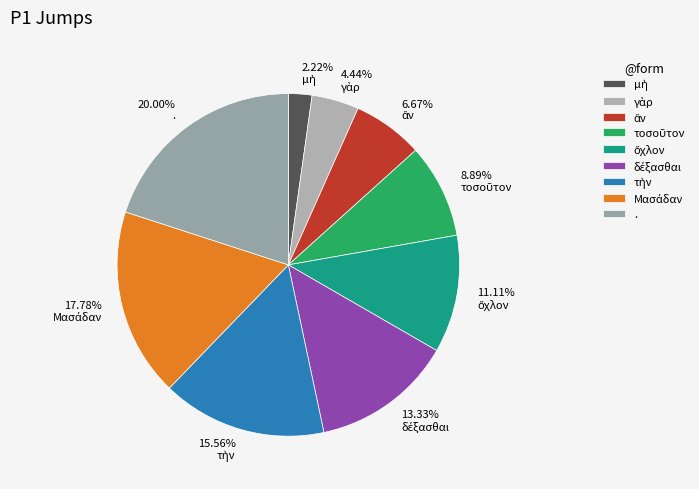

Which category has the biggest portion of the pie?

.